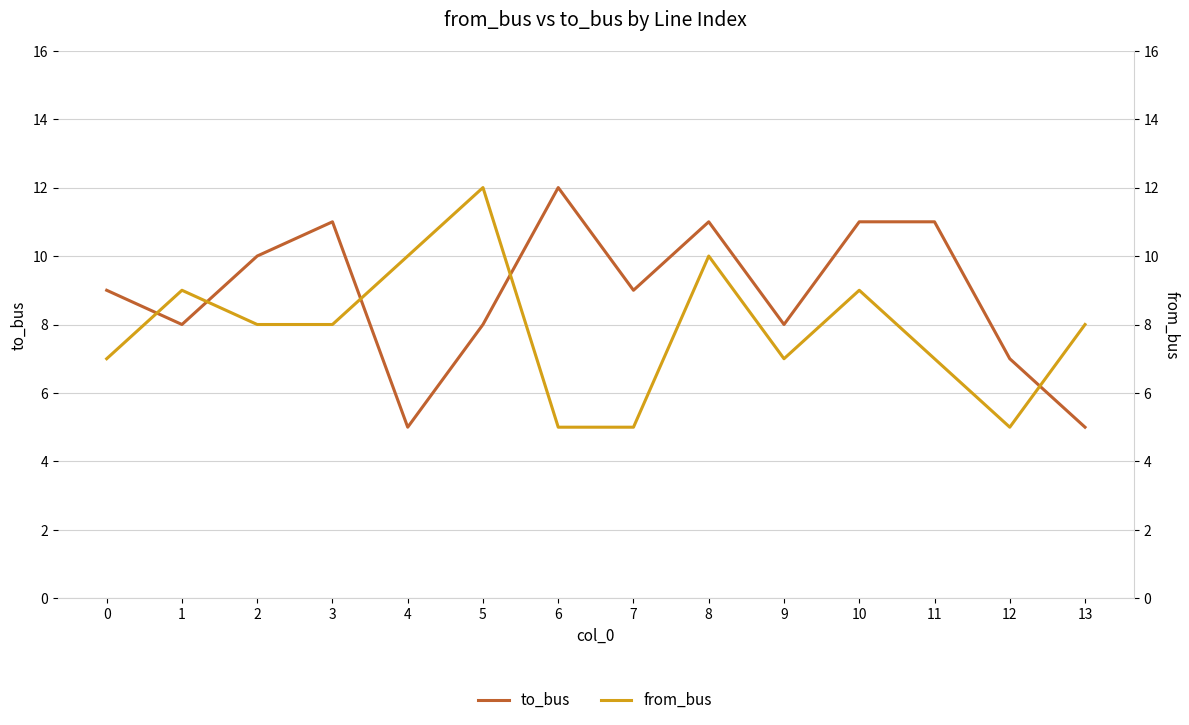

How many lines are shown in the chart?

2